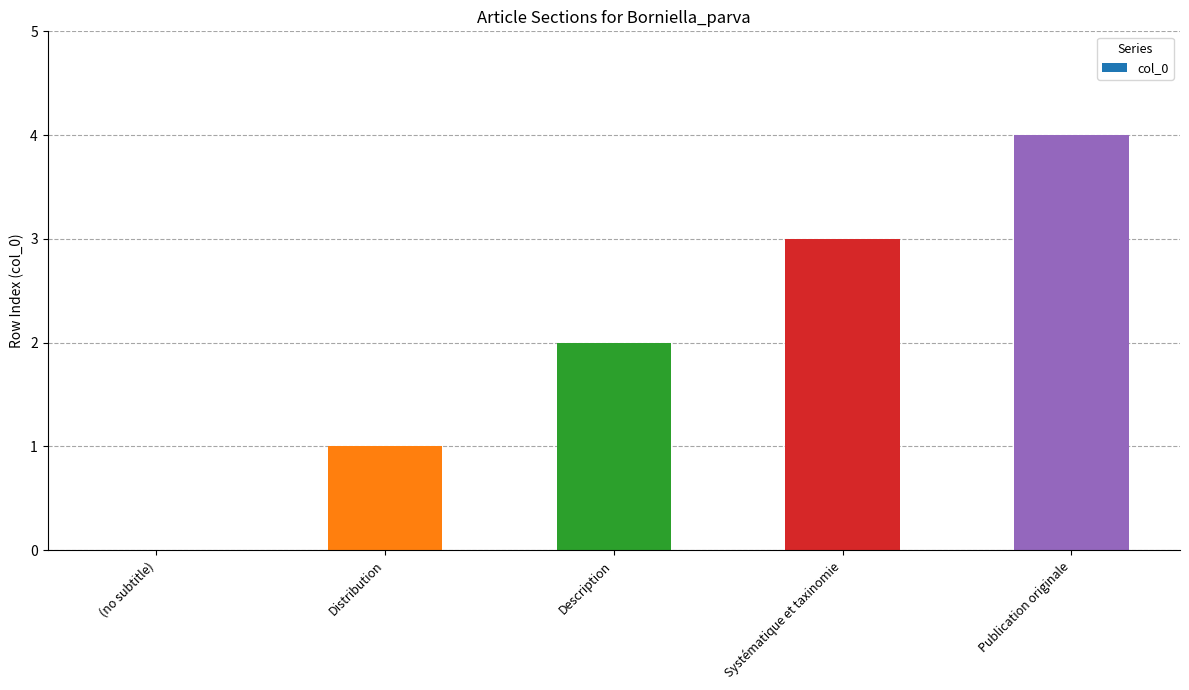

How many positive values are there?

4